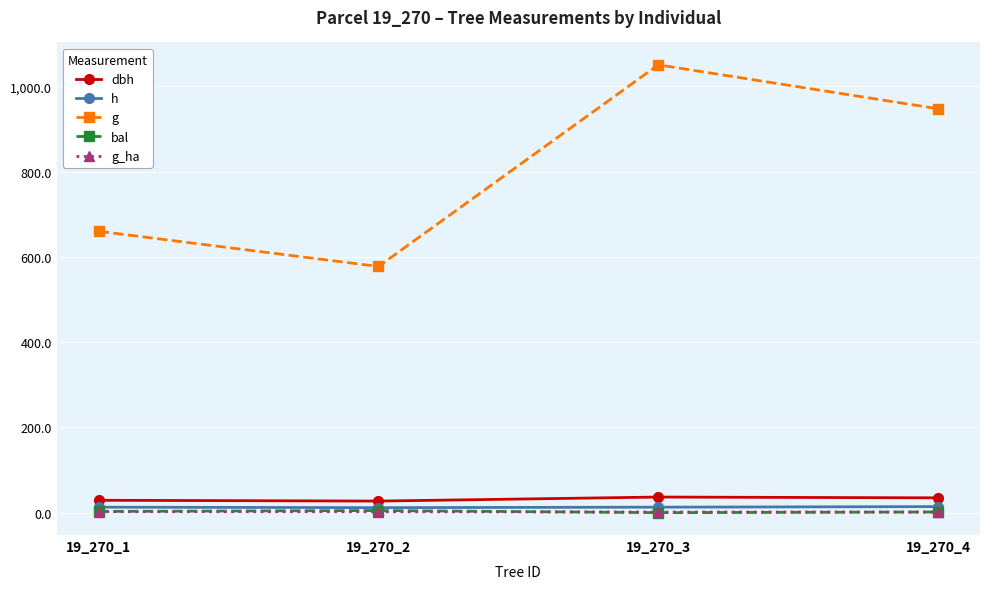

Which category has the highest value across all series?

19_270_3